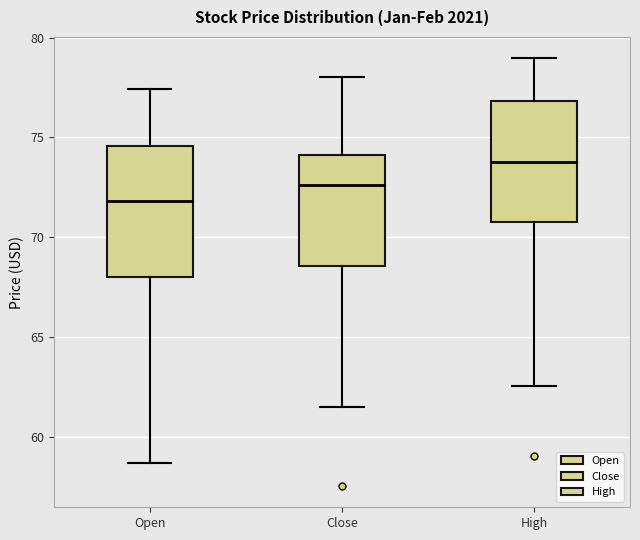

Reading left to right, read every box against the y-axis: the position of its median line, the range the box covers, and the ends of its whiskers. The values are not printed on the chart, so give them approximately, as read against the axis.

Open: median 72.0, box 68.0 to 74.5, whiskers 58.5 to 77.5
Close: median 72.5, box 68.5 to 74.0, whiskers 61.5 to 78.0
High: median 74.0, box 71.0 to 77.0, whiskers 62.5 to 79.0